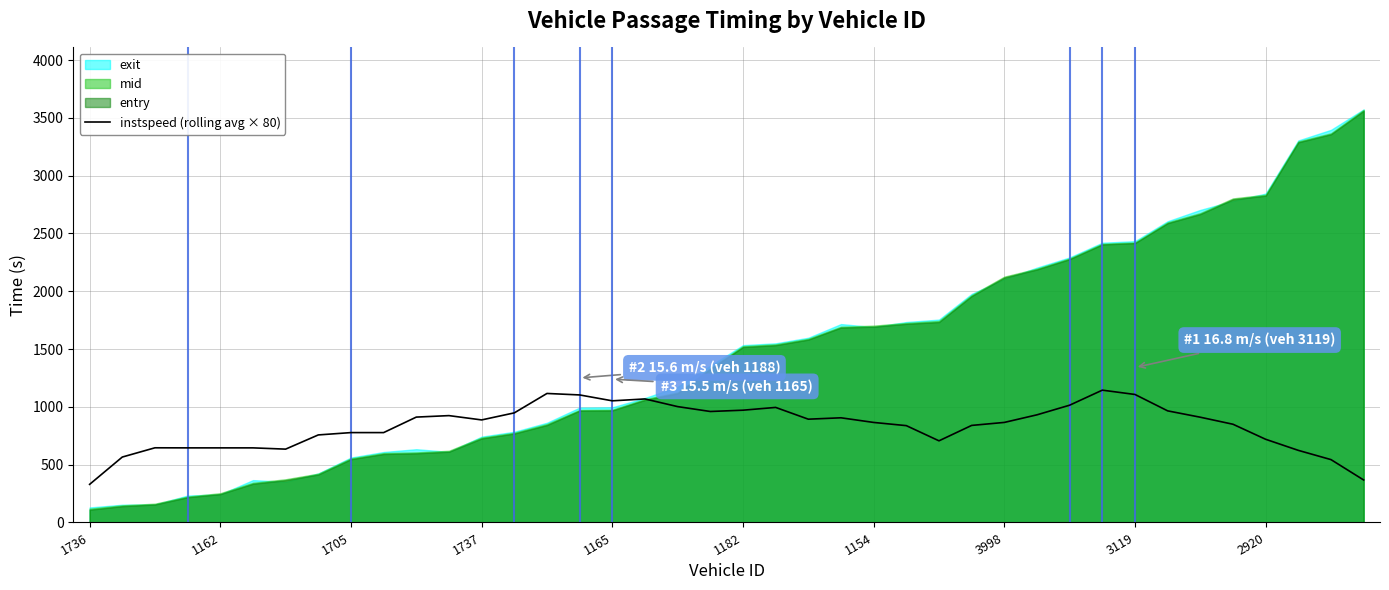

What is the ratio of the value at 25 to the value at 30?

0.8